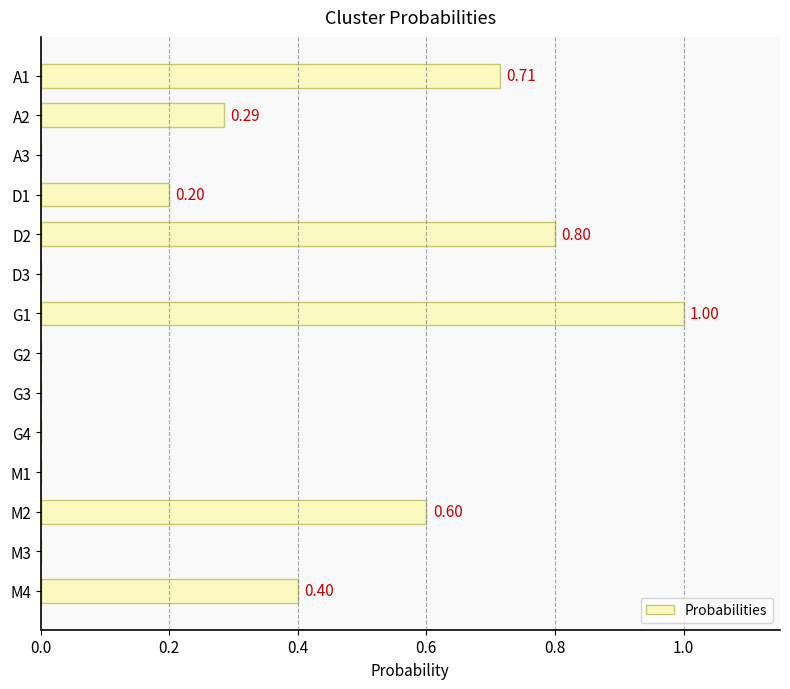

Between M4 and M1, which is larger?

M4